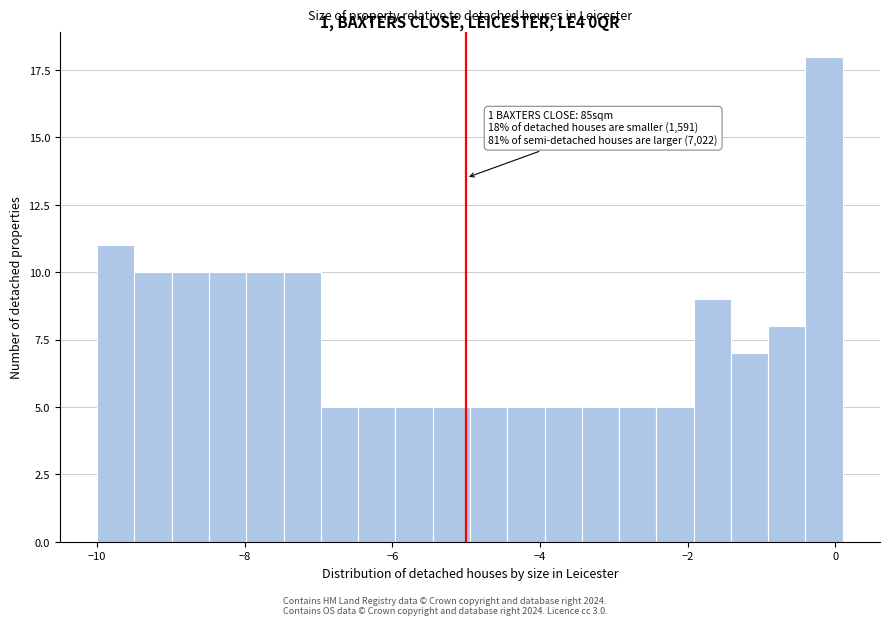

Around what value on the x-axis is the tallest bar? Give the approximate position of its centre, as read against the axis.

-0.2